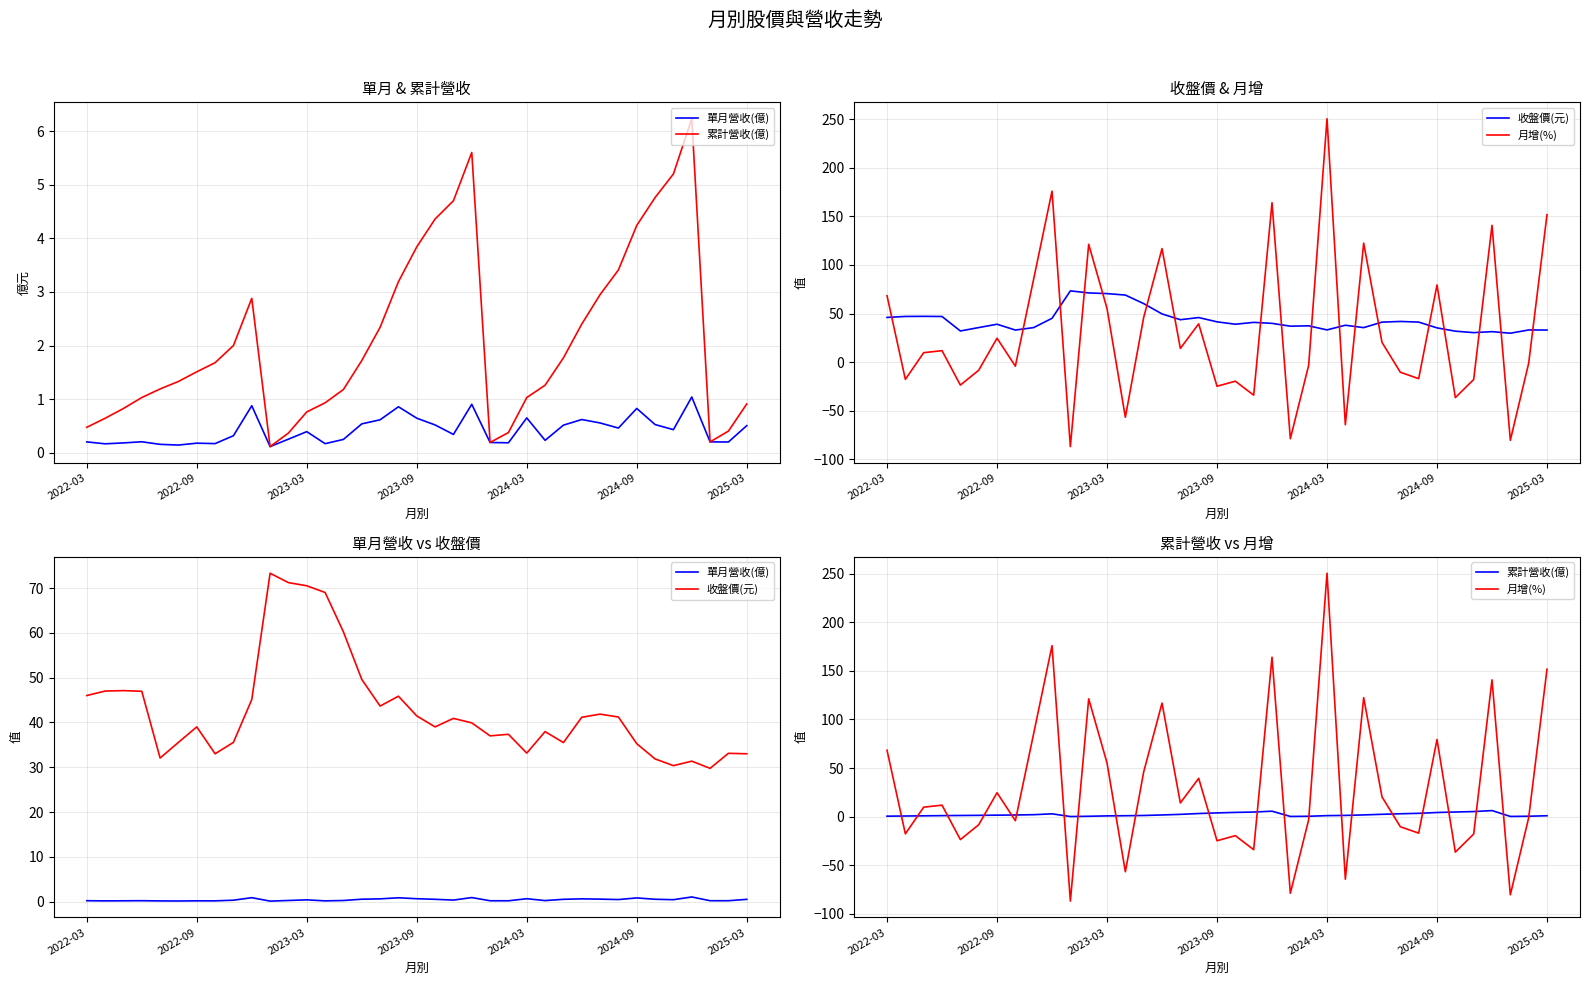

What is the difference between the highest and lowest values at 2023-09?

46.7